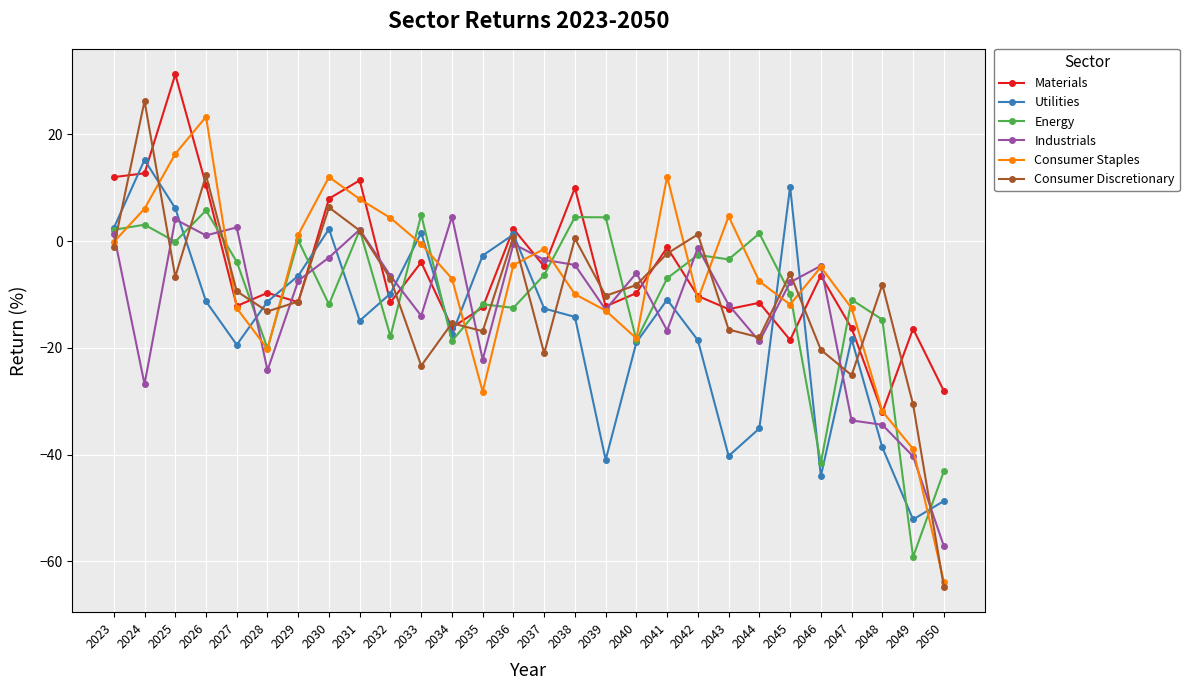

What is the approximate value of Materials at 2040?

-9.7